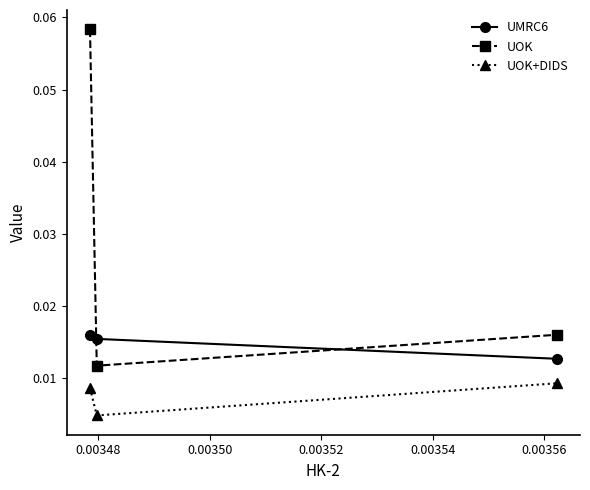

Count the UMRC6 values in the range 0 to 1.

3